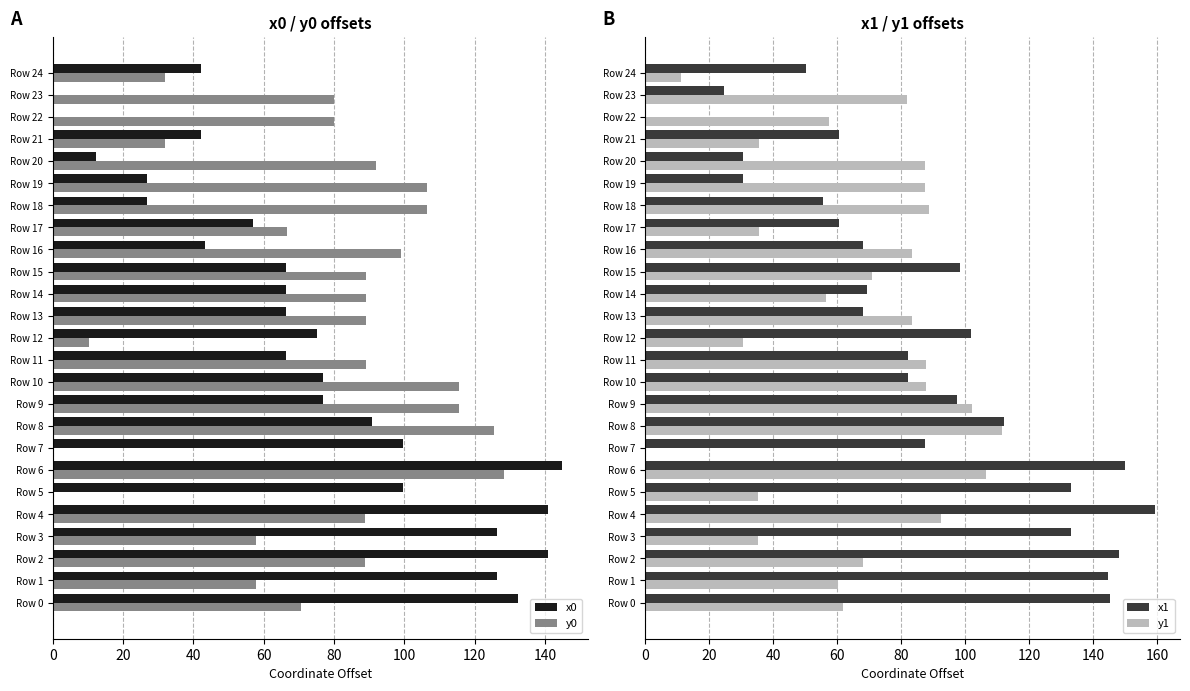

What is the sum of the x0 values at Row 17 and Row 10?

133.7